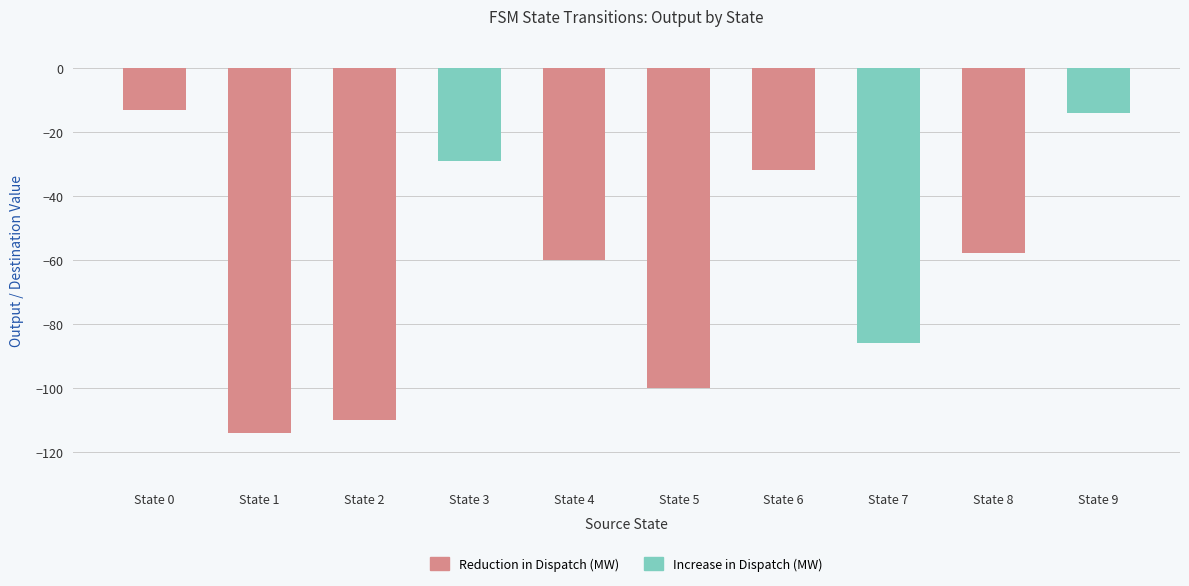

What are all the series names shown in the legend?

Reduction in Dispatch (MW), Increase in Dispatch (MW)